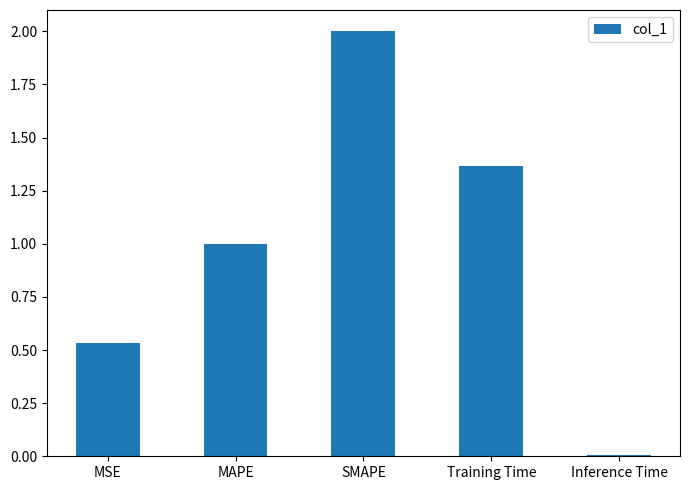

What position from the left is Training Time?

4